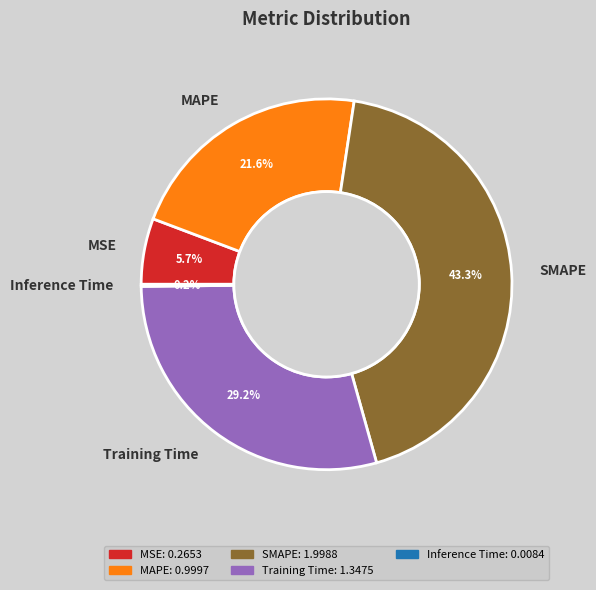

Which slice is the largest?

SMAPE